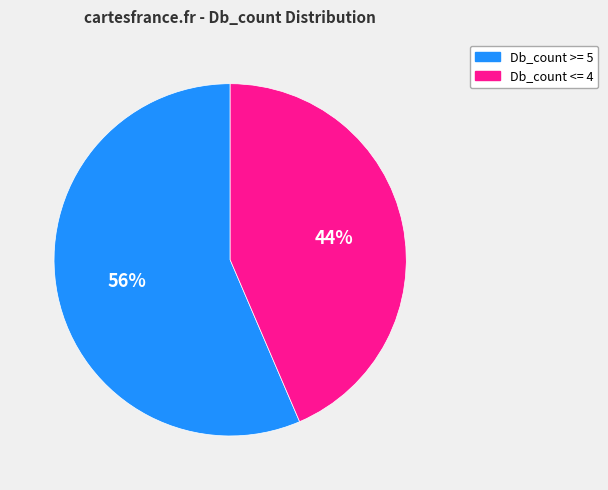

Do Db_count <= 4 and Db_count >= 5 together represent more than half of the pie?

Yes